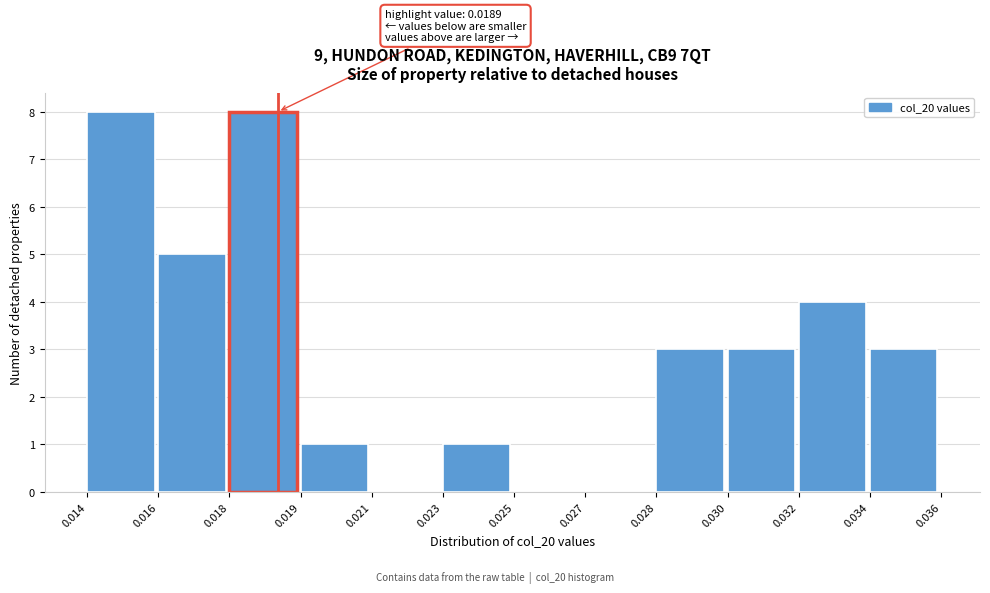

Reading left to right, list all the values displayed in this chart.

0.014=8	0.016=5	0.018=8	0.019=1	0.021=0	0.023=1	0.025=0	0.027=0	0.028=3	0.030=3	0.032=4	0.034=3